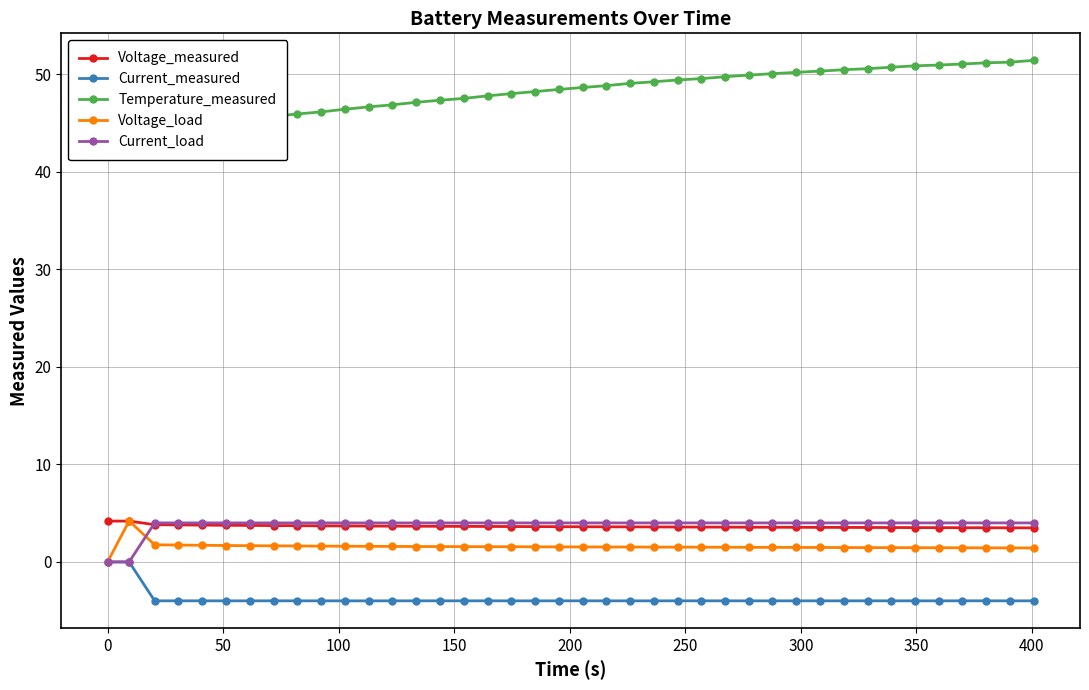

What is the value of the Voltage_load point at the 3rd from the left?

1.8